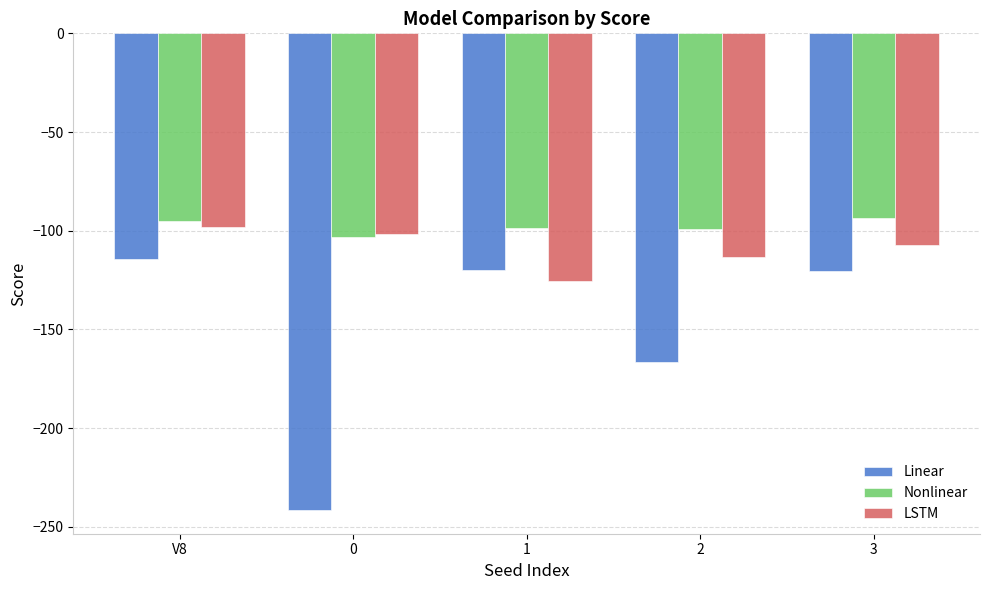

What is the average value of the Nonlinear series?

-98.0